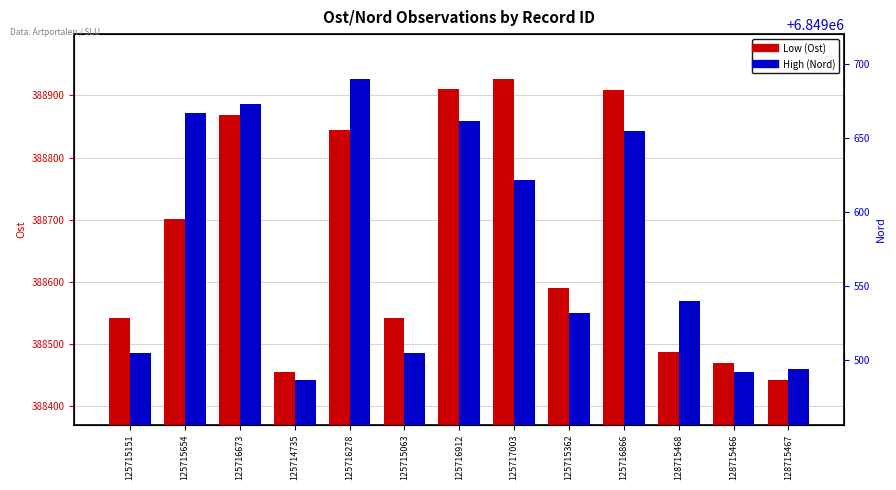

The value of Low (Ost) at 128715467 is 155096. True or false?

False